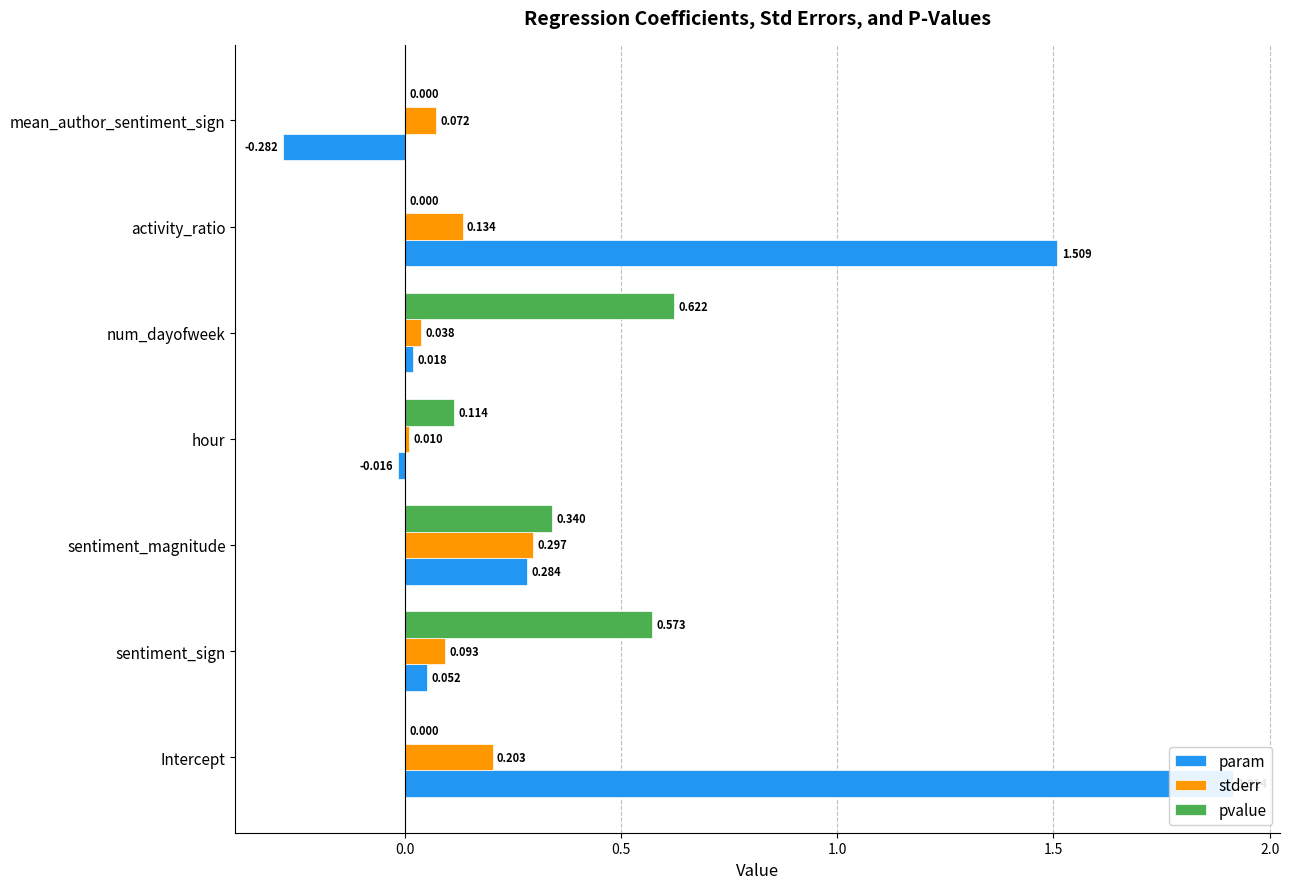

What is the minimum value shown in the chart?

-0.3